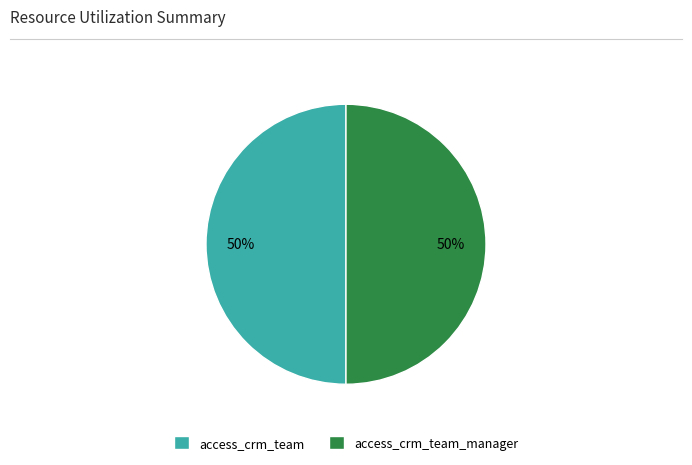

Do access_crm_team and access_crm_team_manager together represent more than half of the pie?

Yes